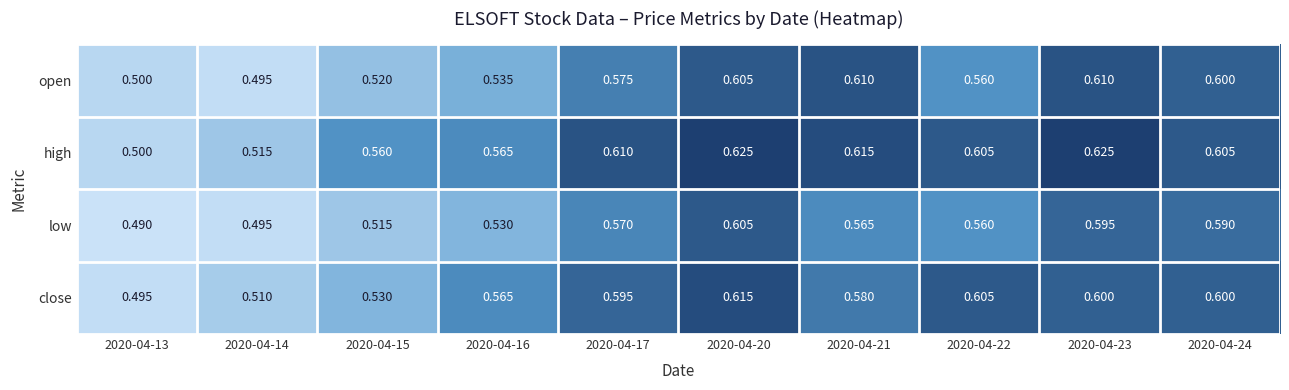

At 2020-04-17, list the series in order from smallest to largest.

low, open, close, high